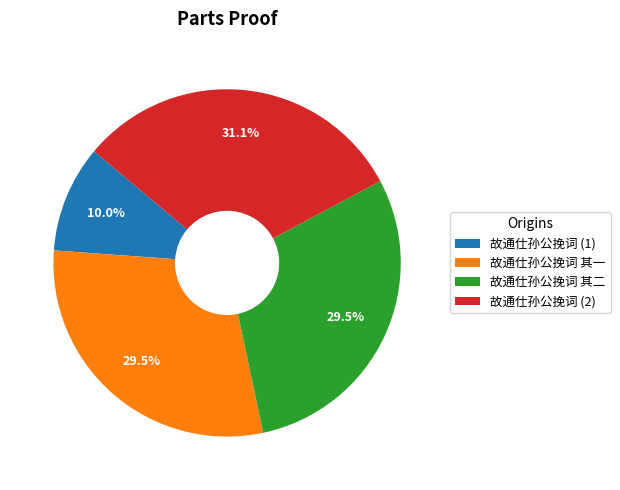

How many slices are in this pie chart?

4